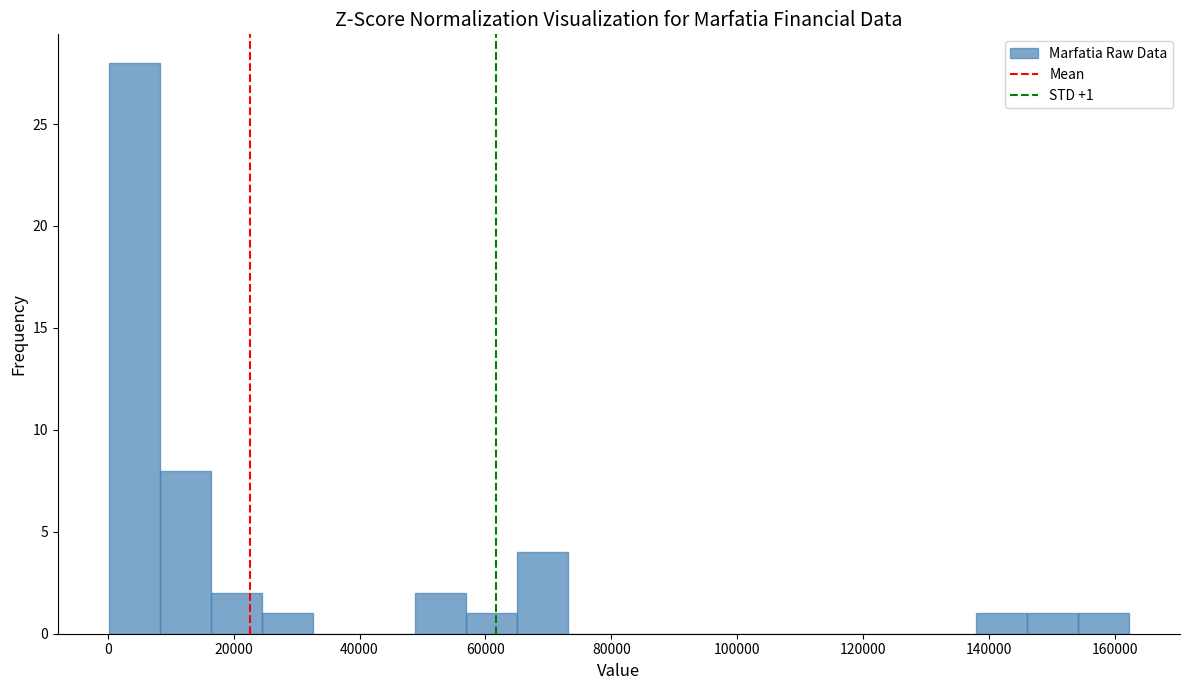

Over which range of the x-axis is the bar tallest?

0 to 8000